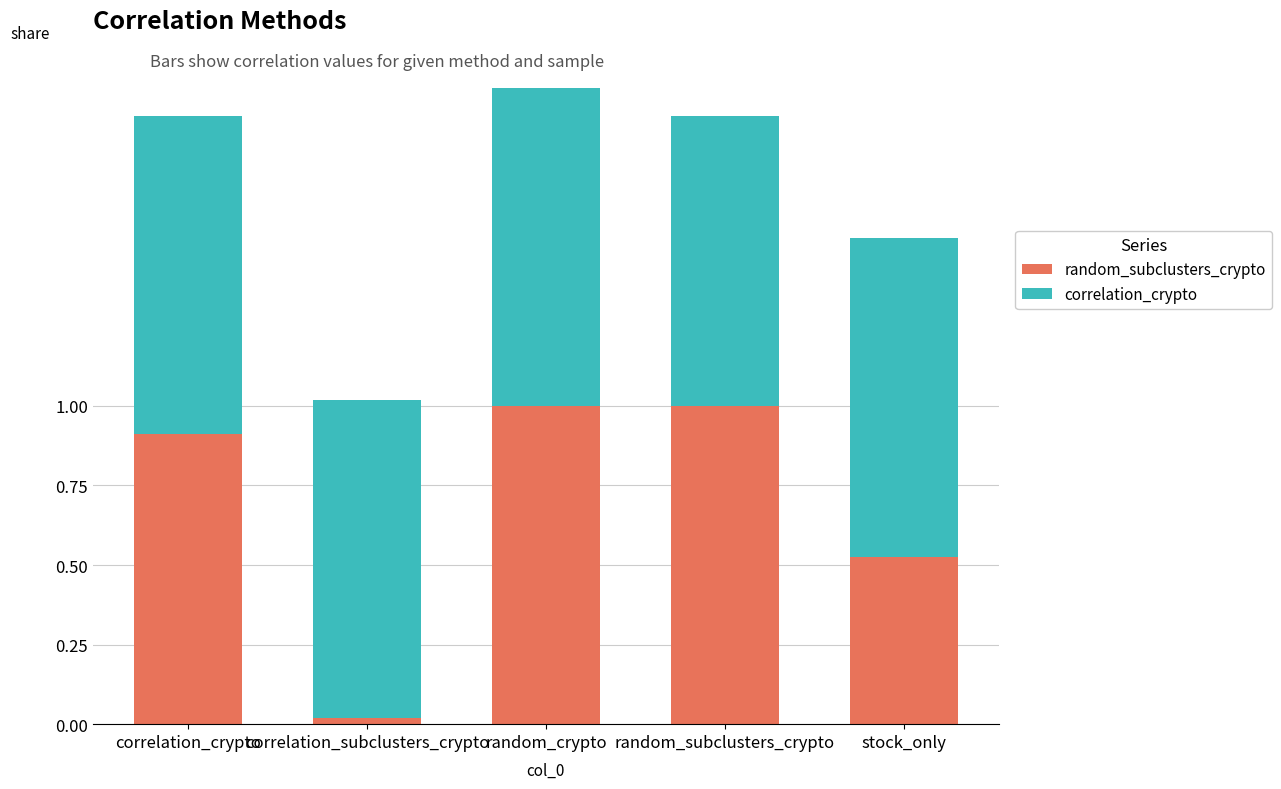

Does the chart contain any negative values?

No